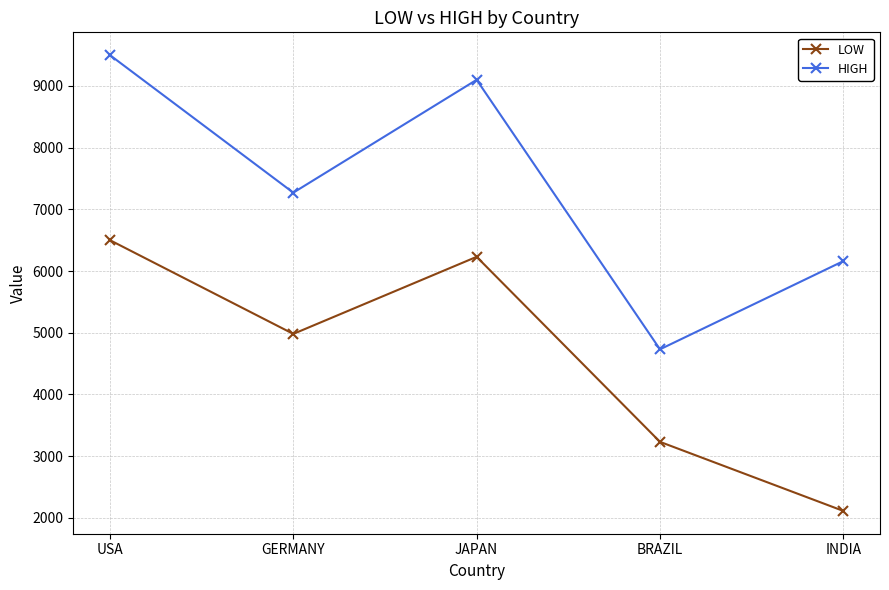

What is the average value of the HIGH series?

7352